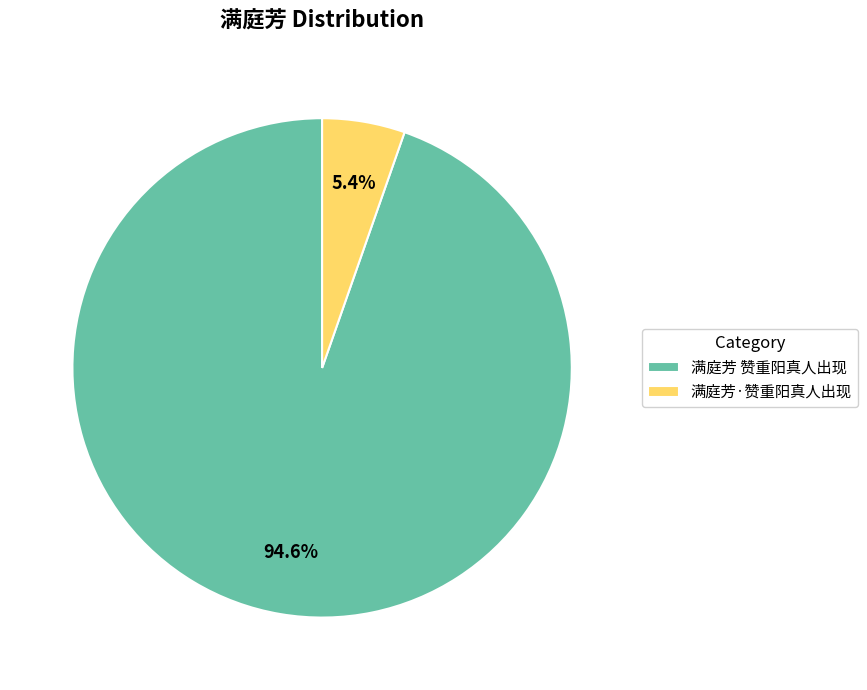

To the nearest percent, what is the difference between the largest and smallest slice percentages?

89%